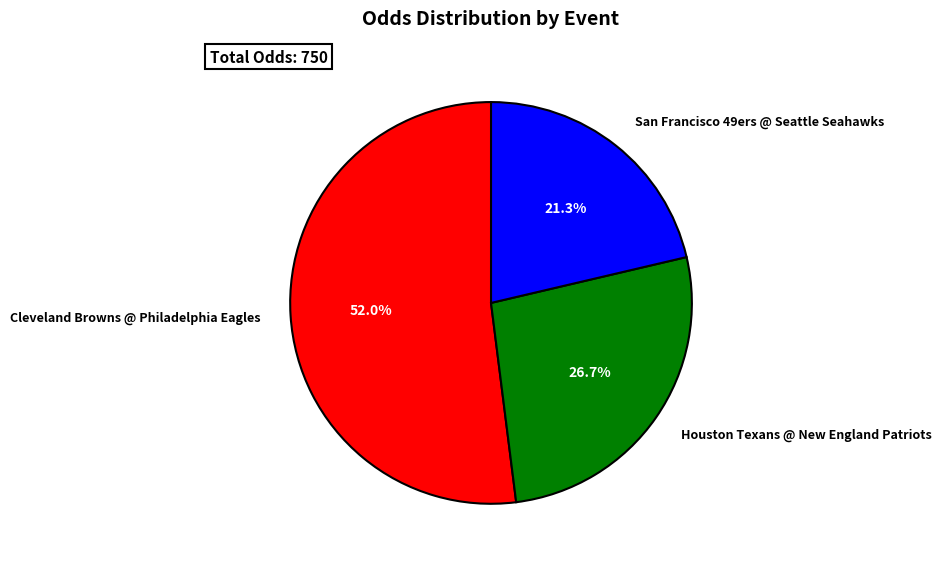

Rank the categories by value from lowest to highest.

San Francisco 49ers @ Seattle Seahawks, Houston Texans @ New England Patriots, Cleveland Browns @ Philadelphia Eagles